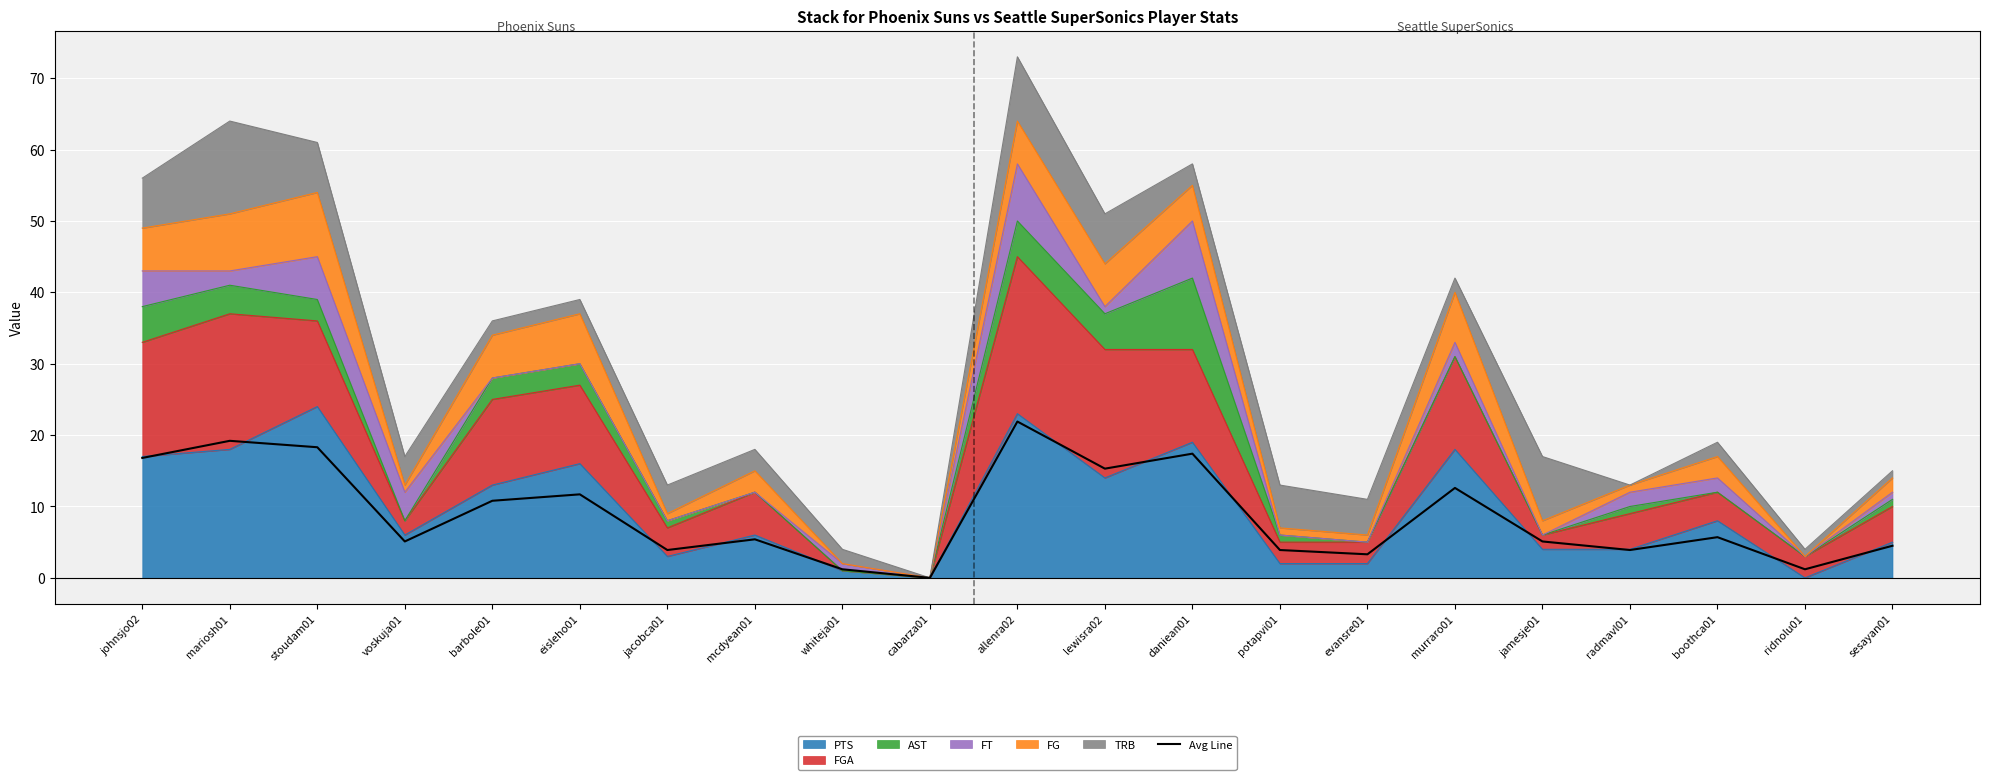

Is it true that the value at mariosh01 is 4.1?

False